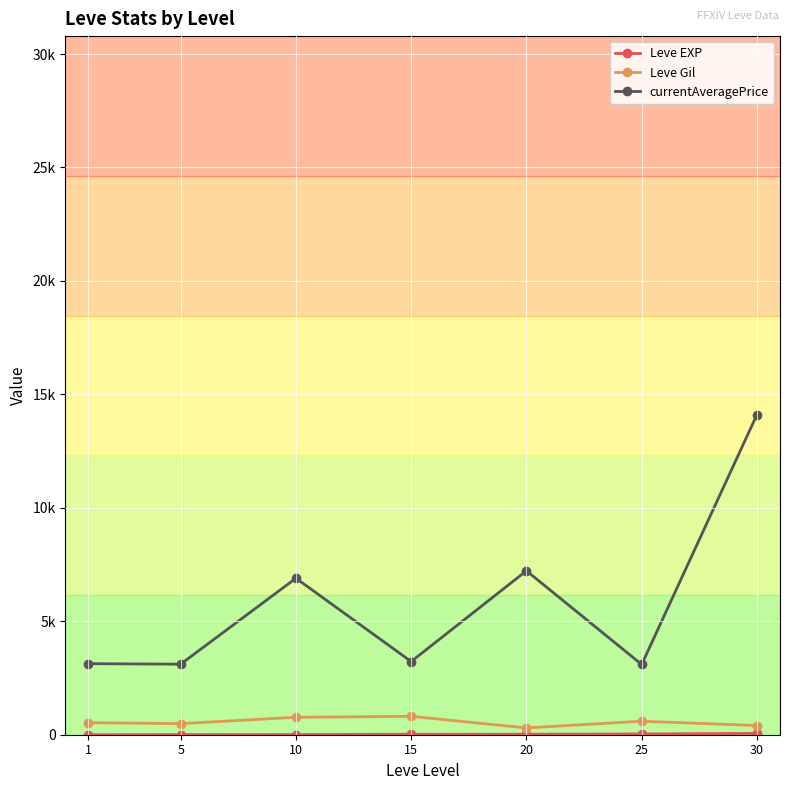

The value of Leve Gil at 10 is 768.3. True or false?

True